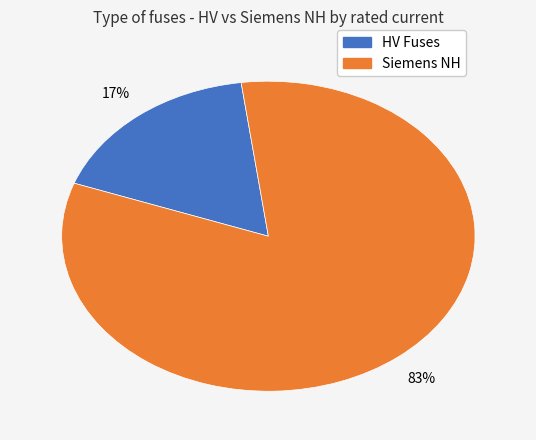

To the nearest percent, what is the average slice percentage?

50%